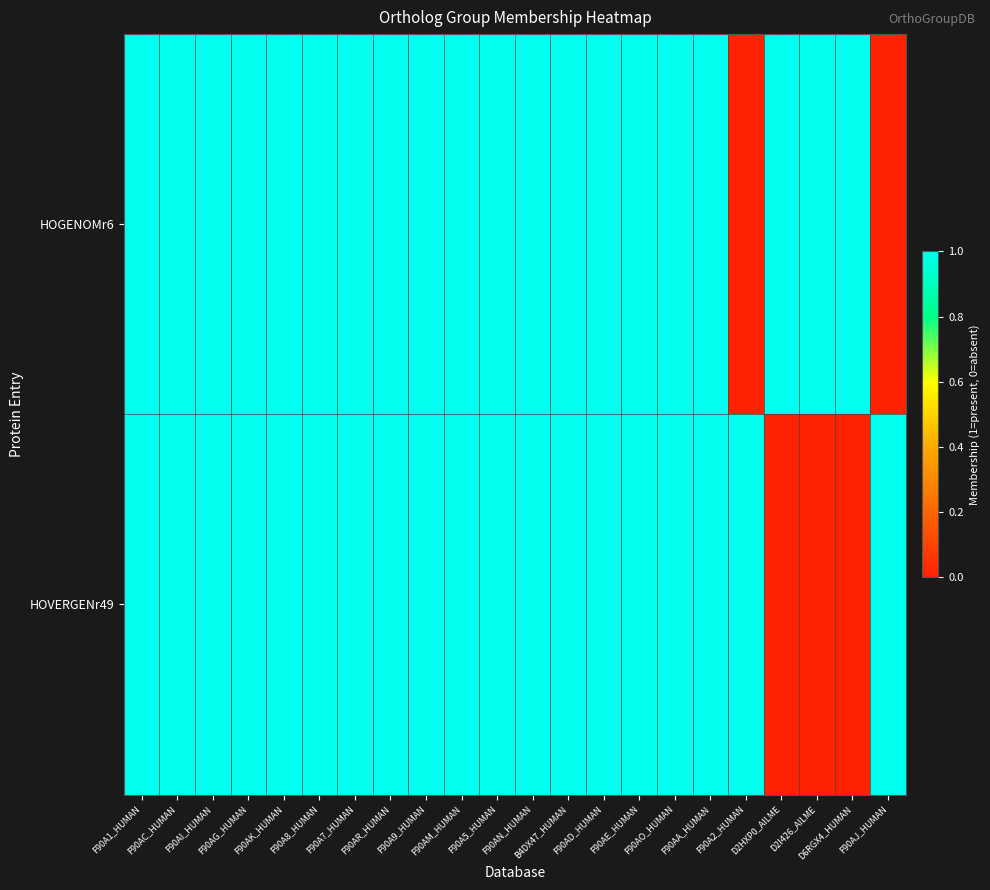

What is the maximum value shown in the chart?

1